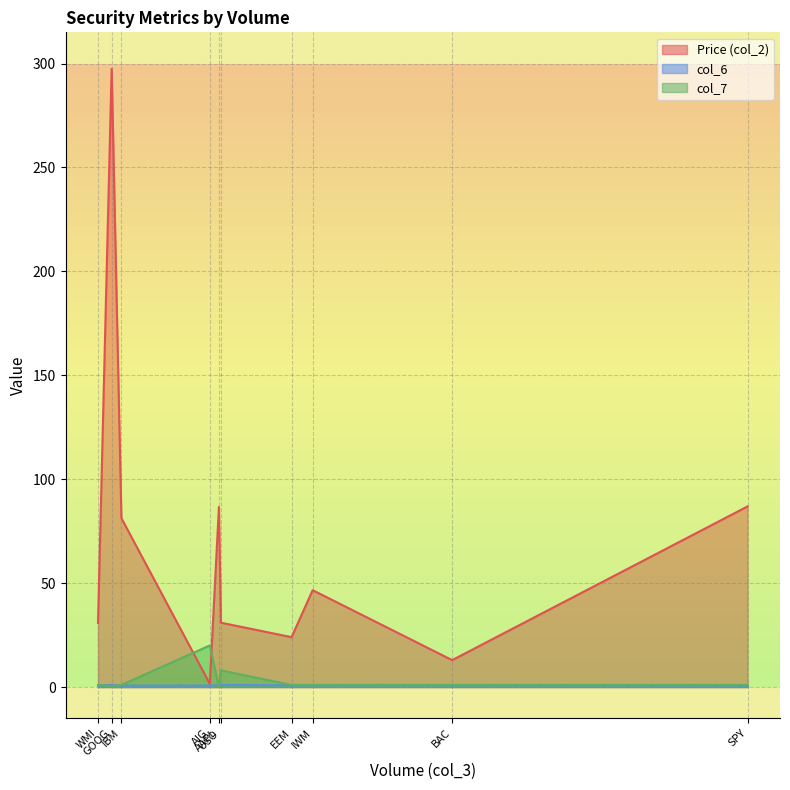

Which series has the largest total across all categories?

Price (col_2)